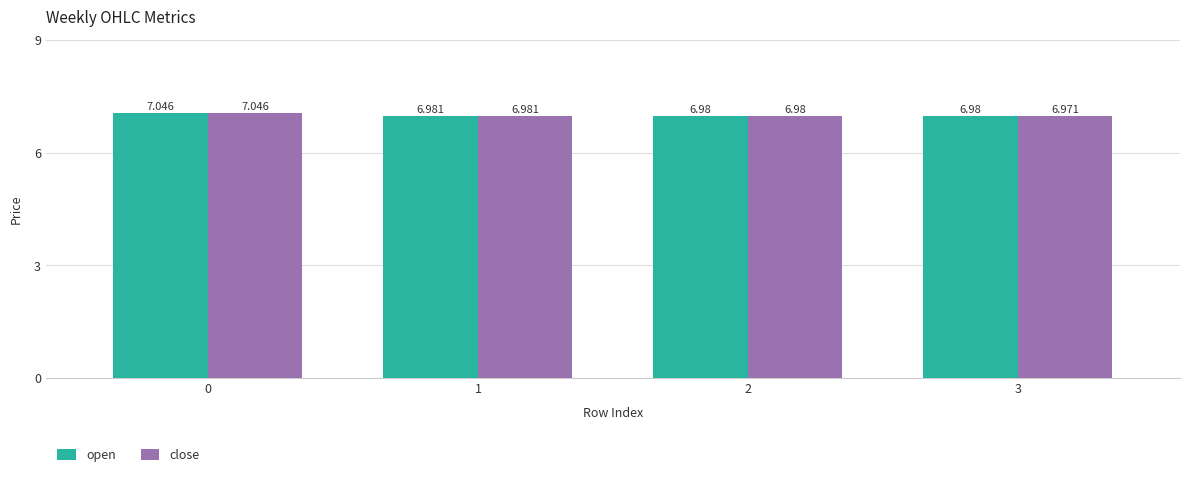

Which series has the largest total across all categories?

open